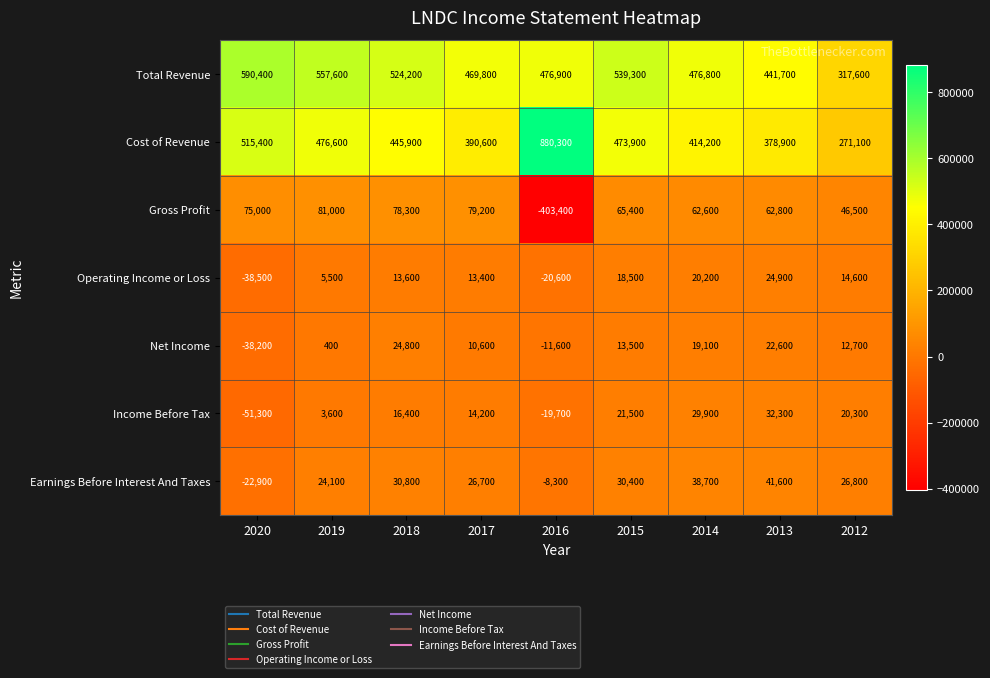

At which category does the chart reach its minimum across all series?

2016